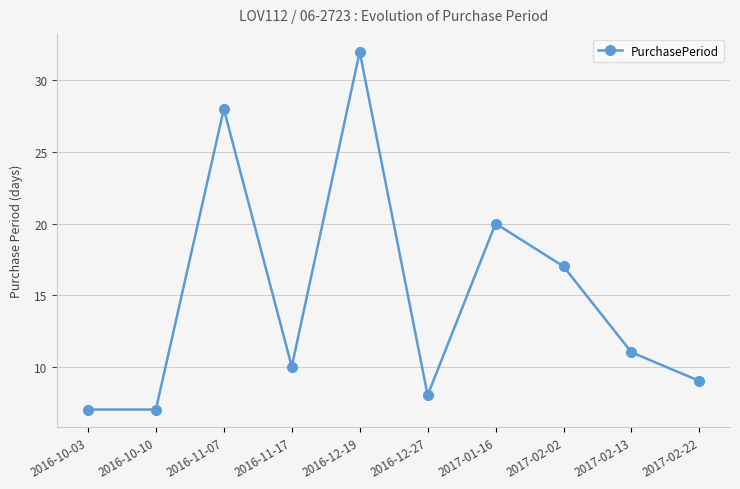

Does the chart have visible grid lines?

Yes